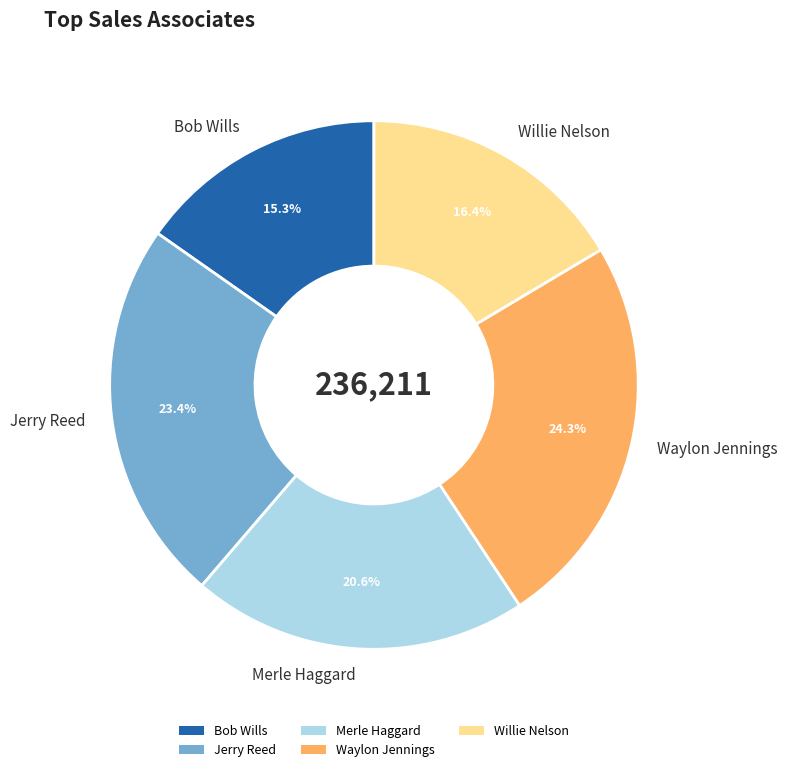

To the nearest percent, what portion does Bob Wills represent?

15%